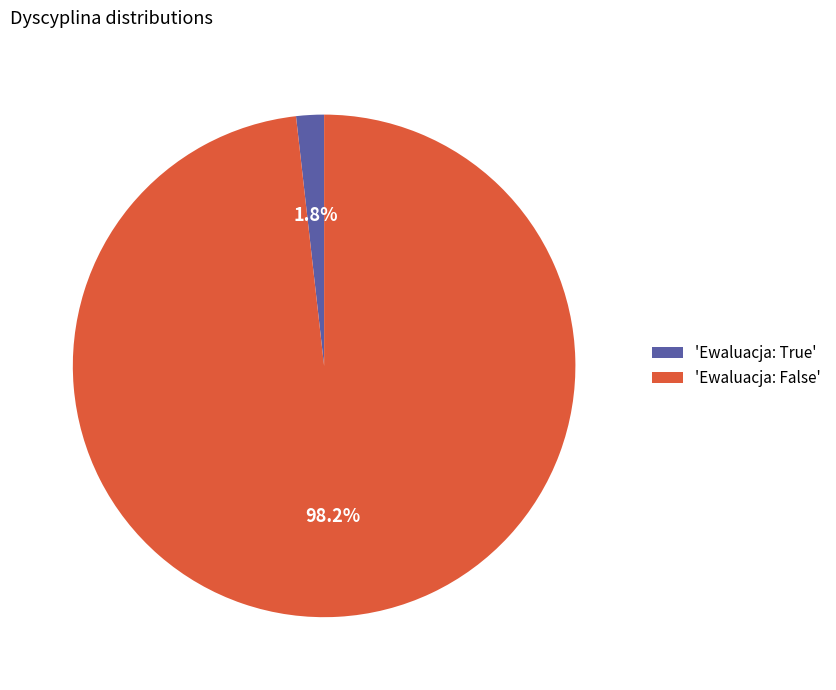

Count the number of slices in the pie.

2